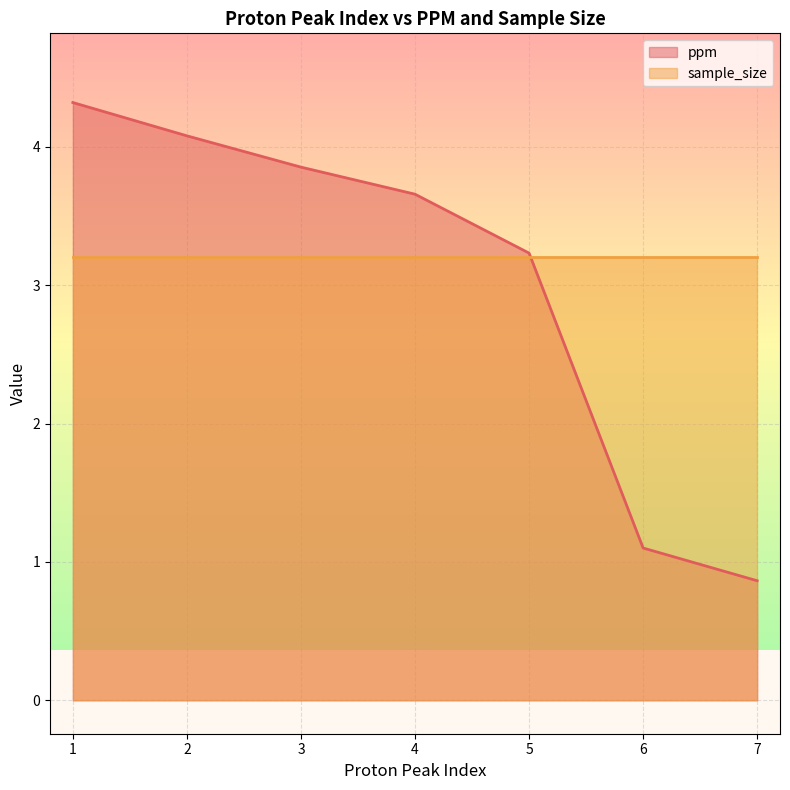

Is it true that the value at 4 is 1.4?

False